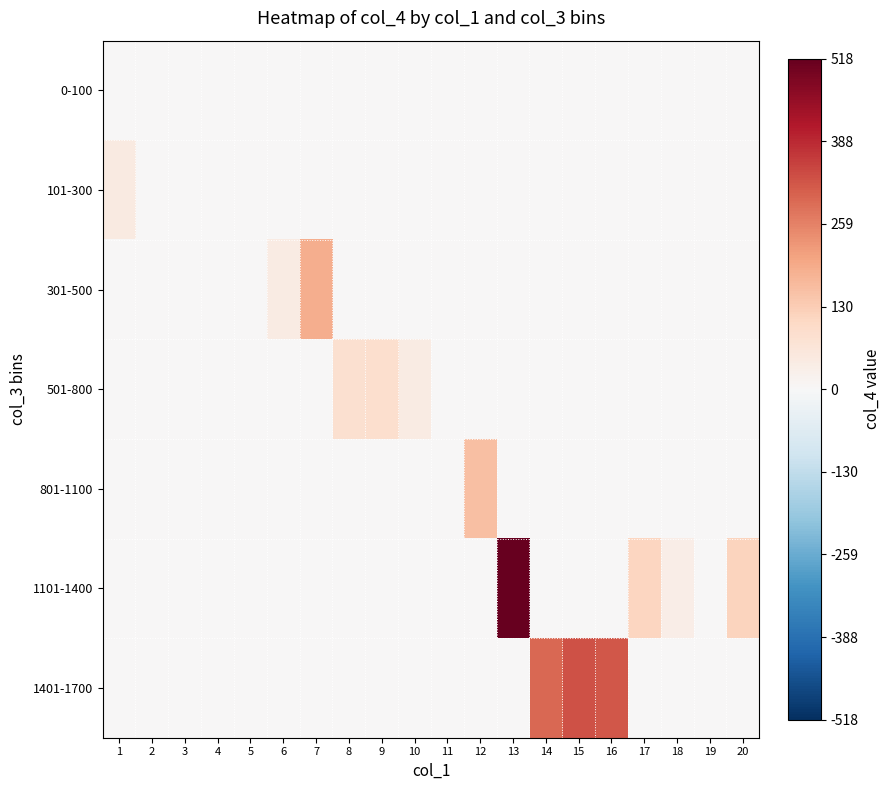

Which has a higher value, 18 or 13?

18